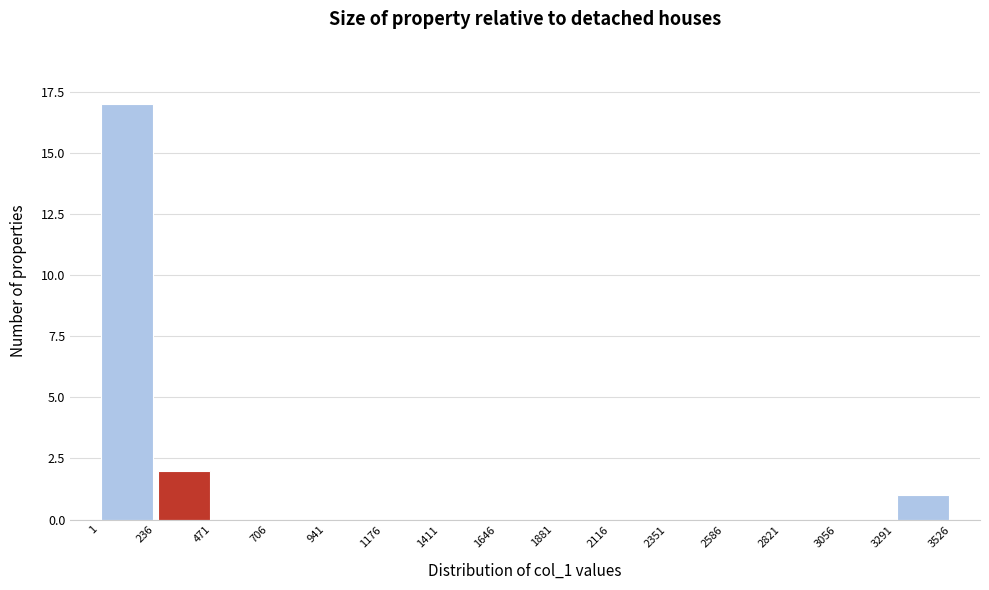

Which range on the x-axis has the tallest bar?

1 to 236